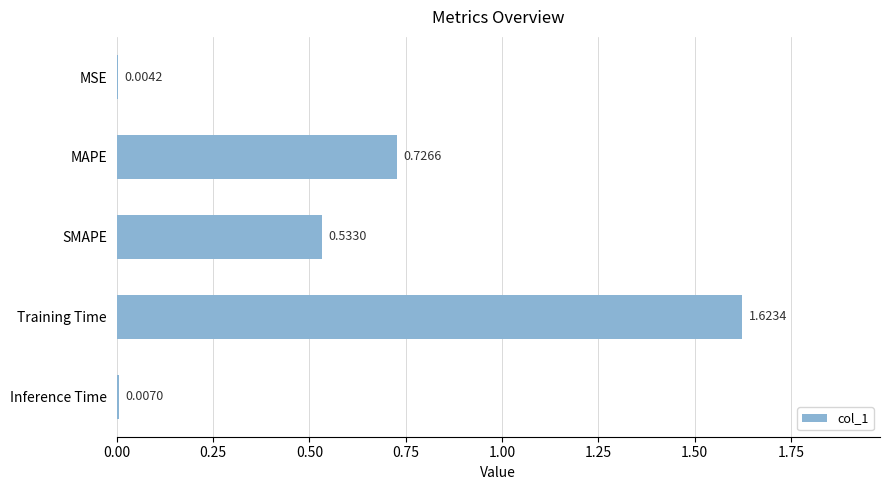

Between MAPE and Inference Time, which is larger?

MAPE